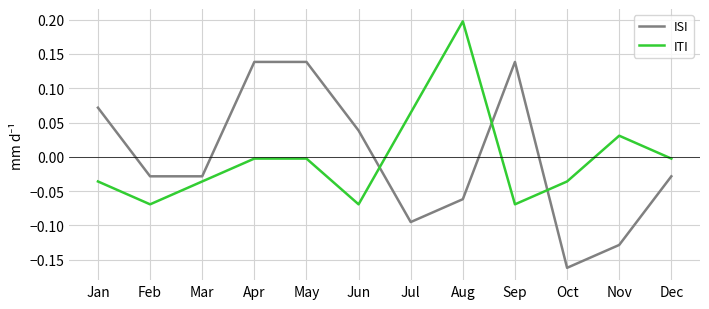

At Dec, list the series in order from largest to smallest.

ITI, ISI